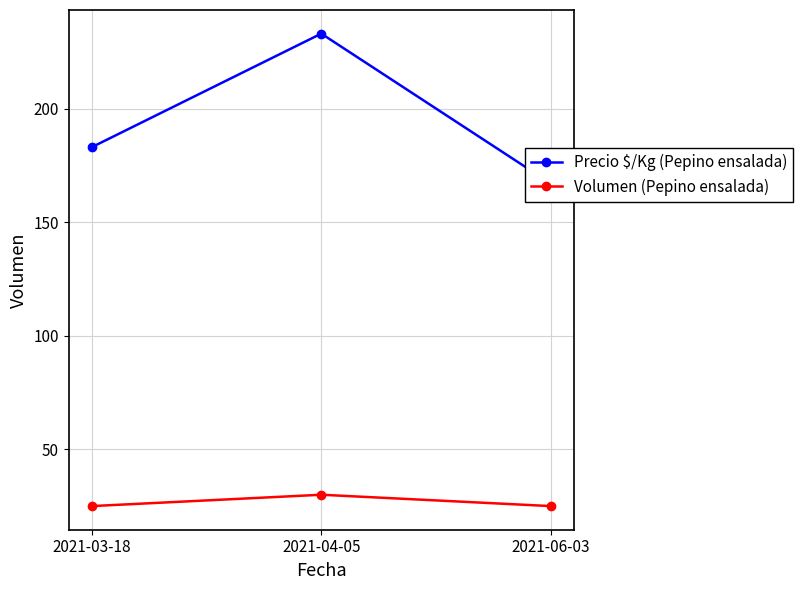

How many categories are shown in the chart?

3